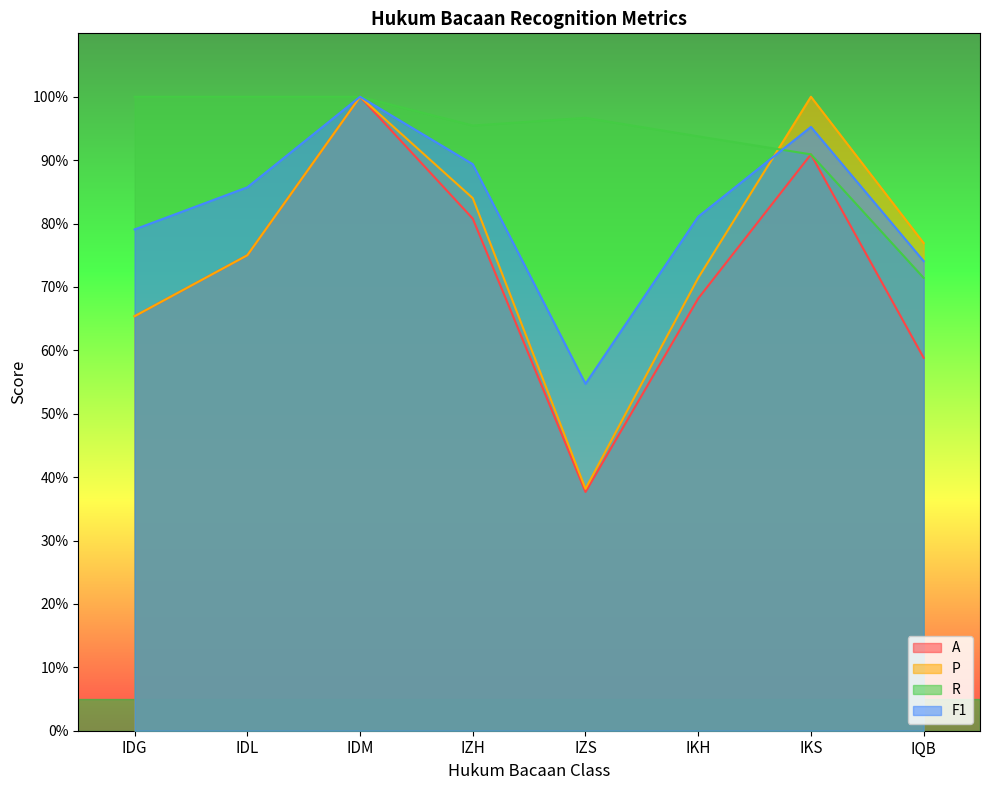

True or false: A and R intersect in this chart.

False